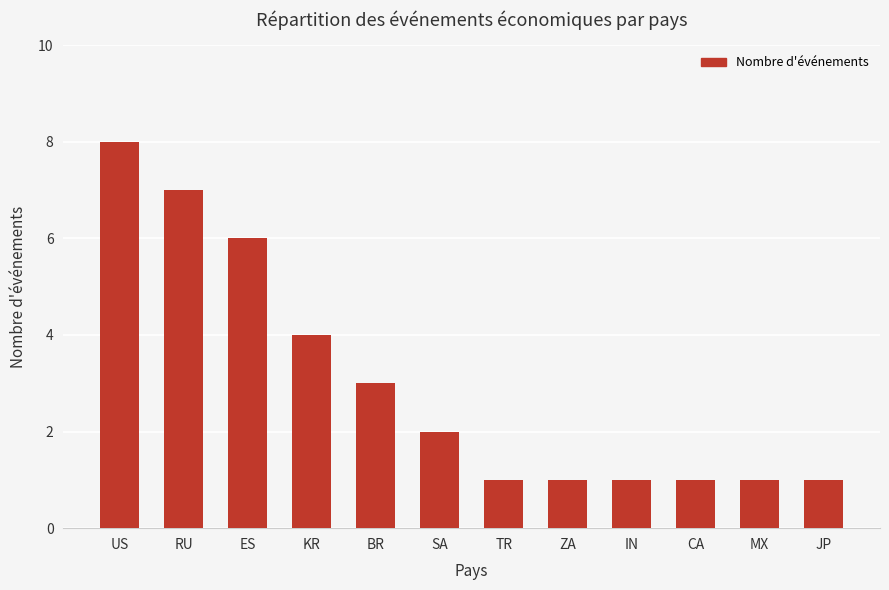

What position from the right is IN?

4